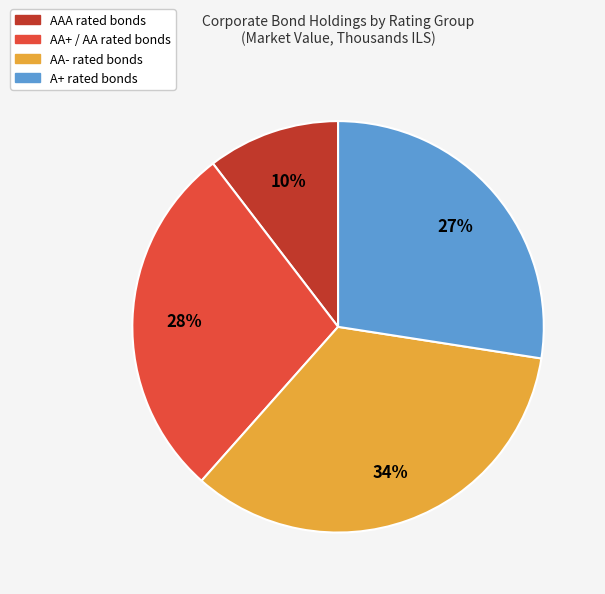

Is there any slice that represents more than half of the pie?

No